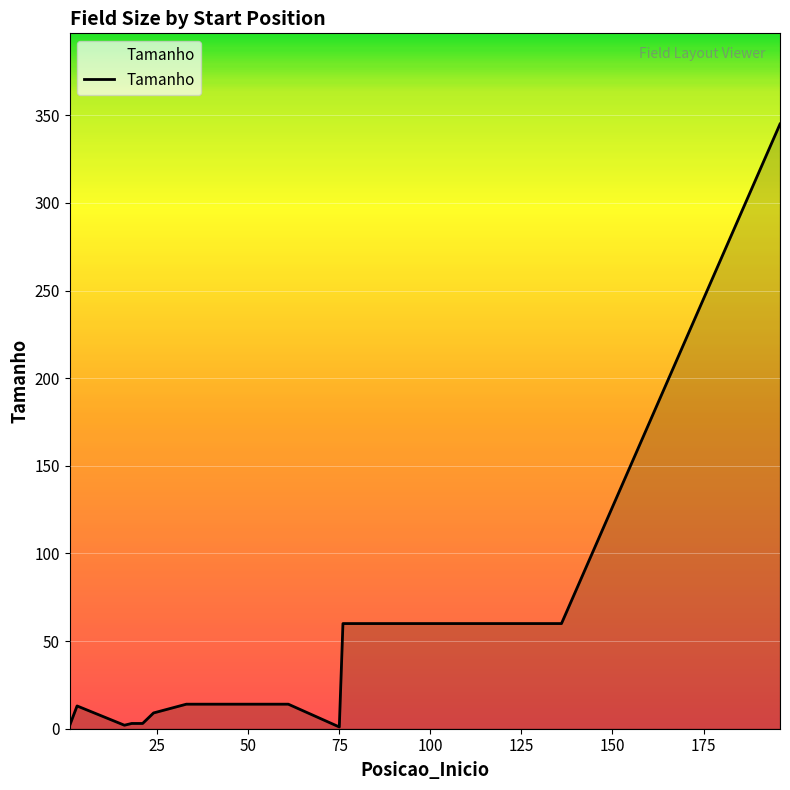

What is the difference between the maximum and minimum values?

344